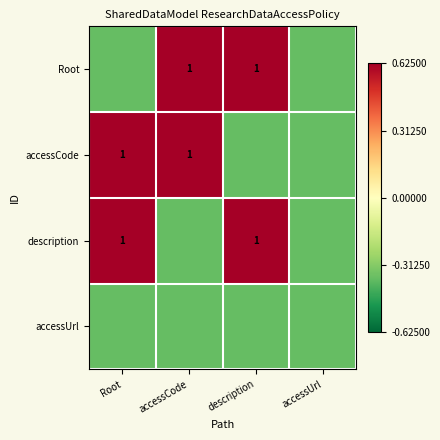

How many data points does each series have?

4